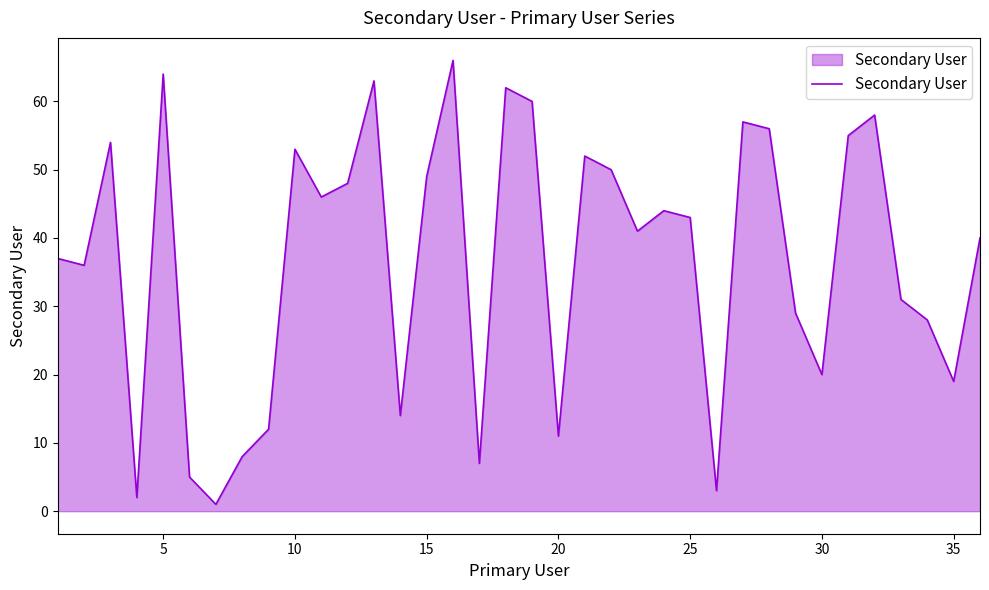

What is the greatest value displayed?

66